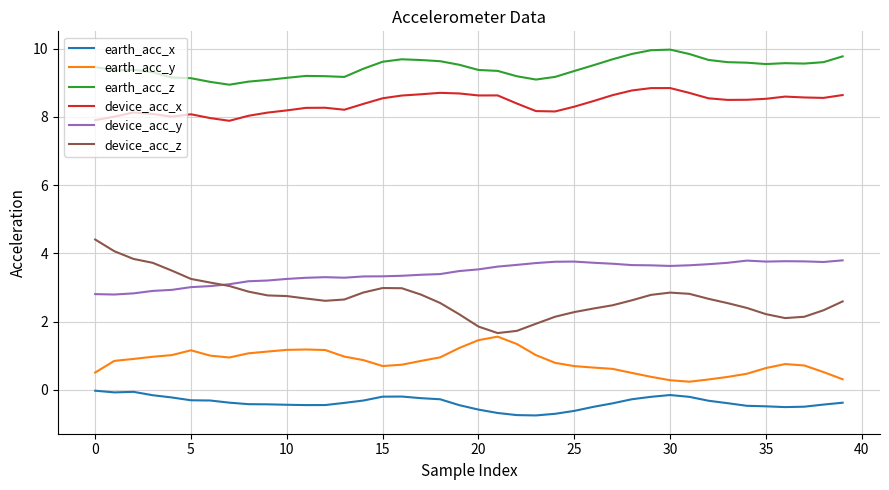

True or false: device_acc_y and earth_acc_z intersect in this chart.

False